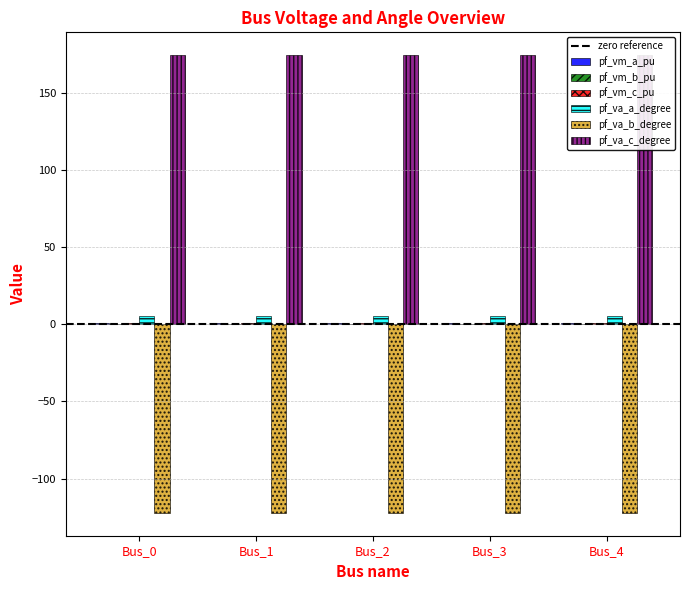

Does the chart contain stacked bars?

No